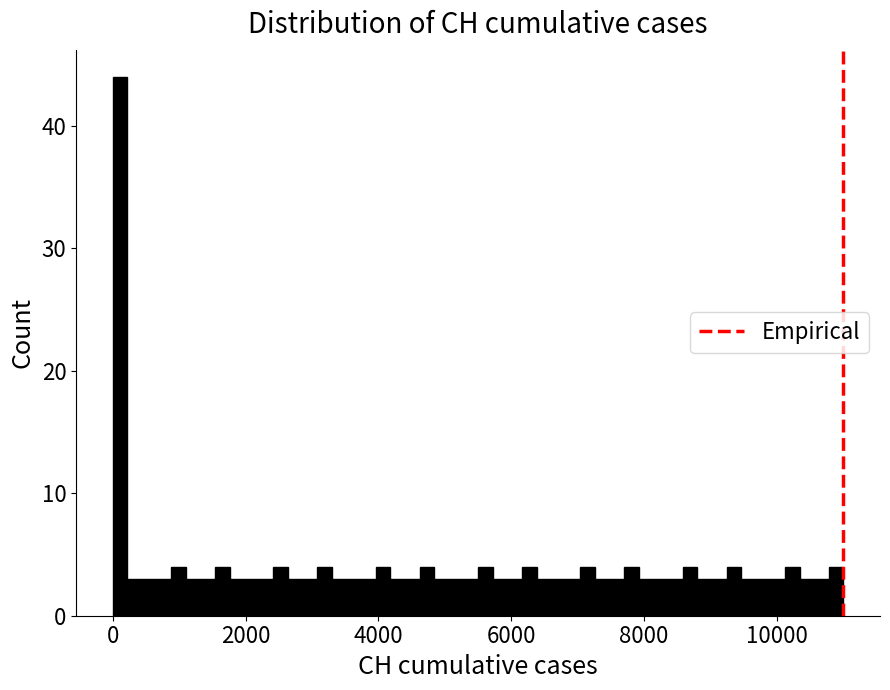

Read against the x-axis, roughly where is the centre of the tallest bar?

200